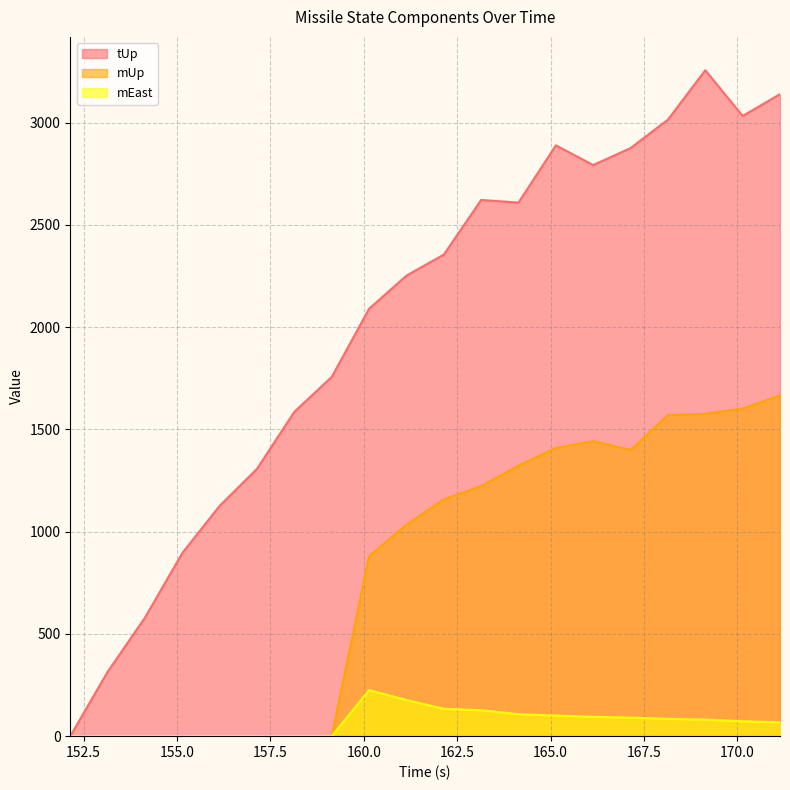

Count the number of data series in this chart.

3